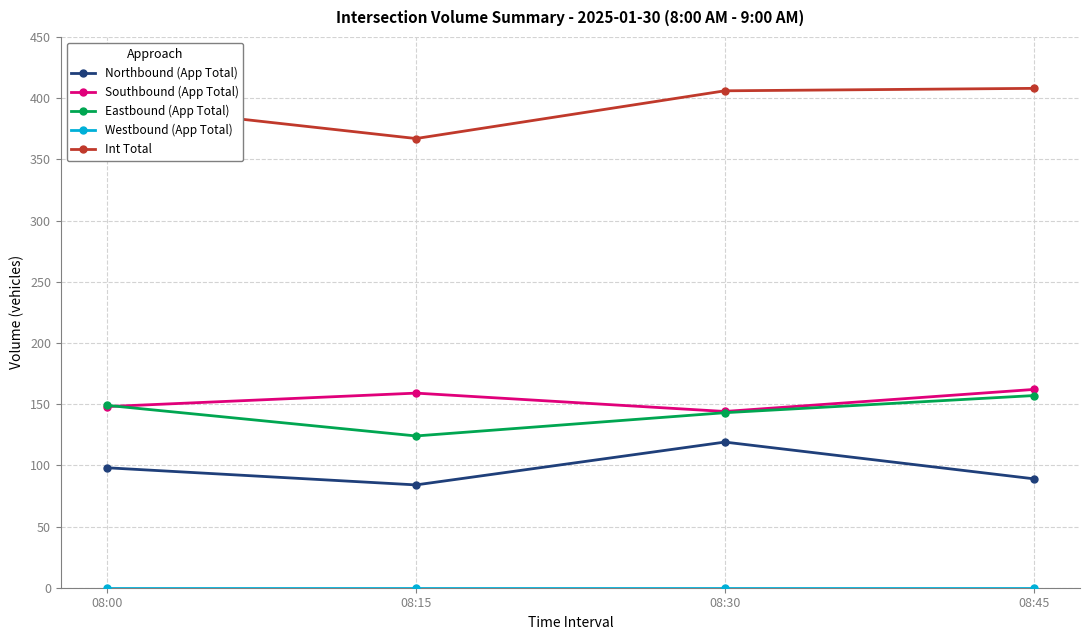

What is the maximum value for Eastbound (App Total)?

157